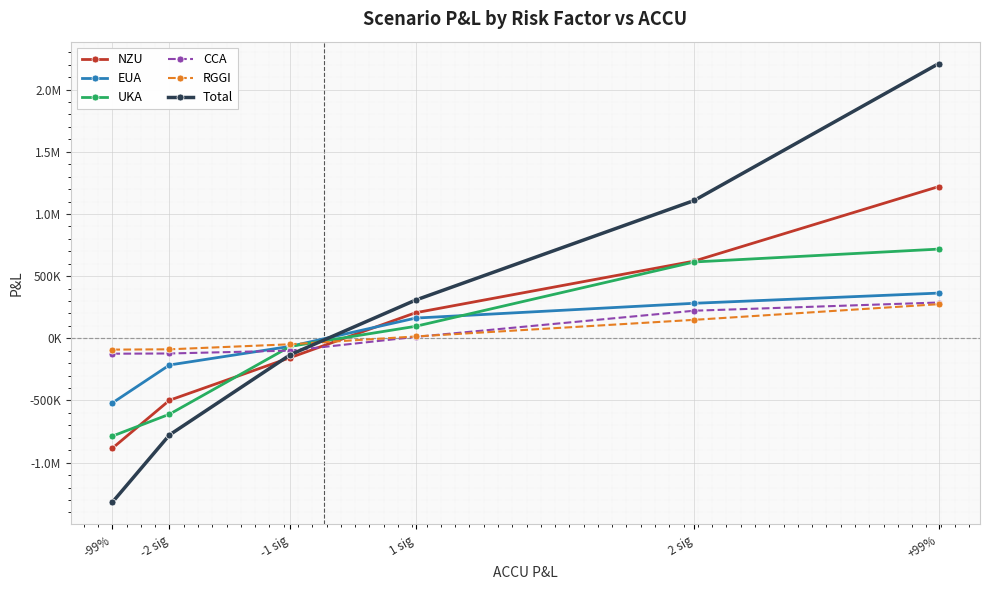

The value of NZU at +99% is 1220222.1. True or false?

True